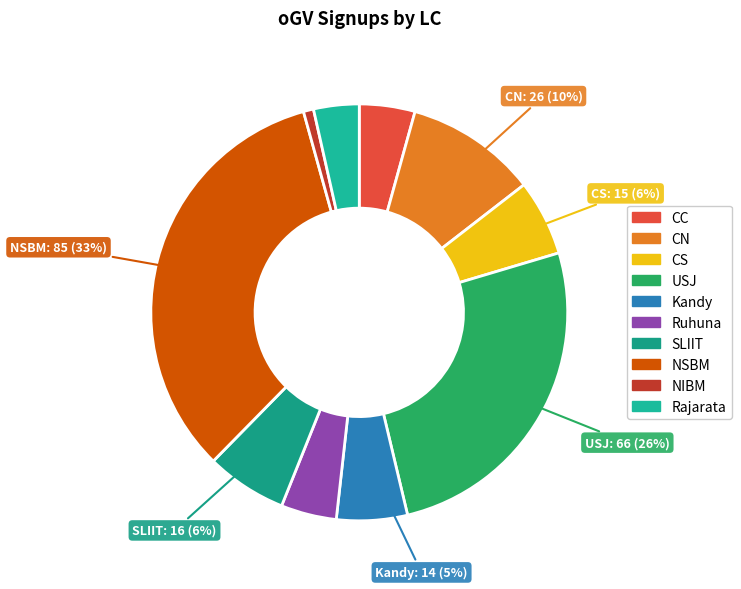

To the nearest percent, what percentage of the pie is NIBM?

1%